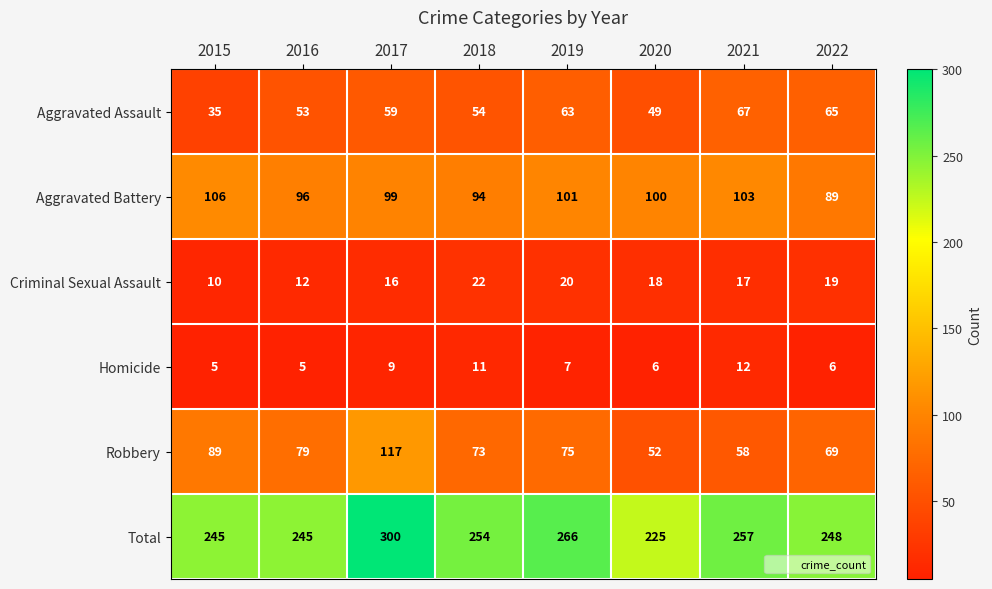

Is it true that Homicide equals 18 at 2018?

False